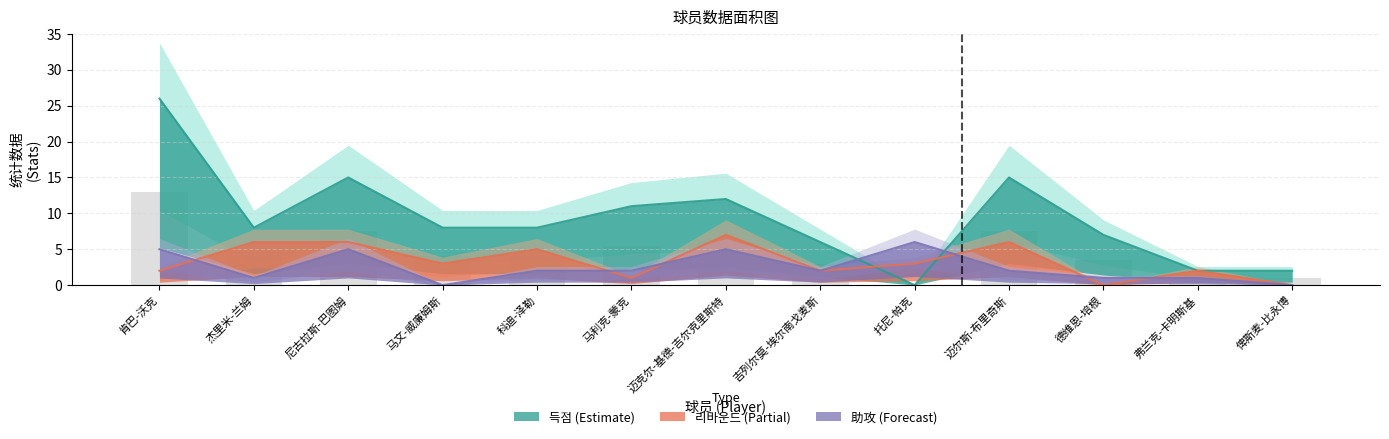

What is the label of the 5th bar from the left?

科迪-泽勒